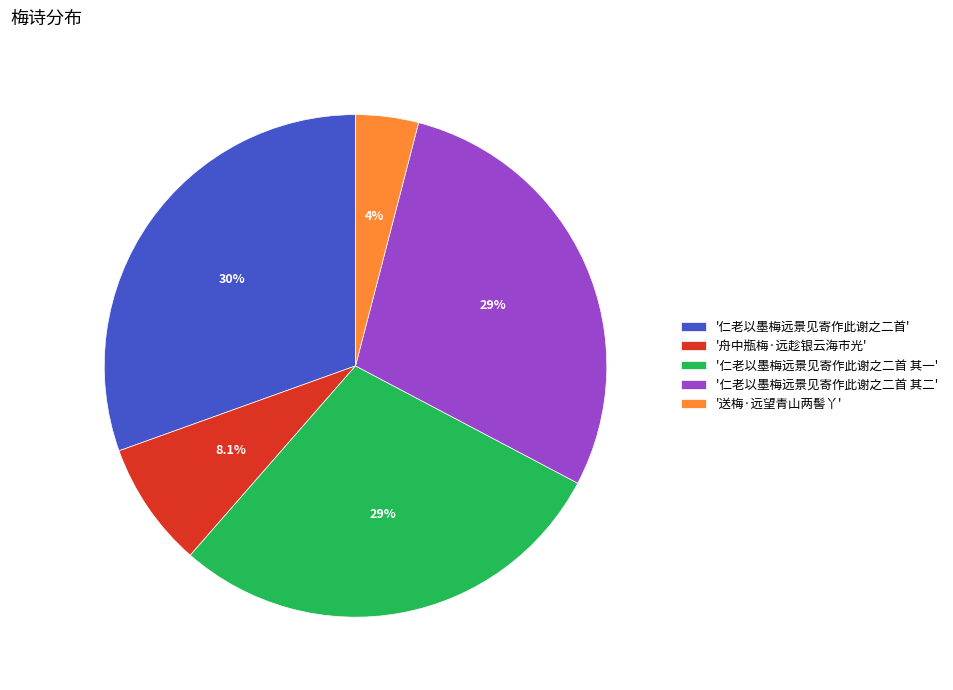

Combined, do '仁老以墨梅远景见寄作此谢之二首' and '送梅·远望青山两髻丫' account for over 50%?

No